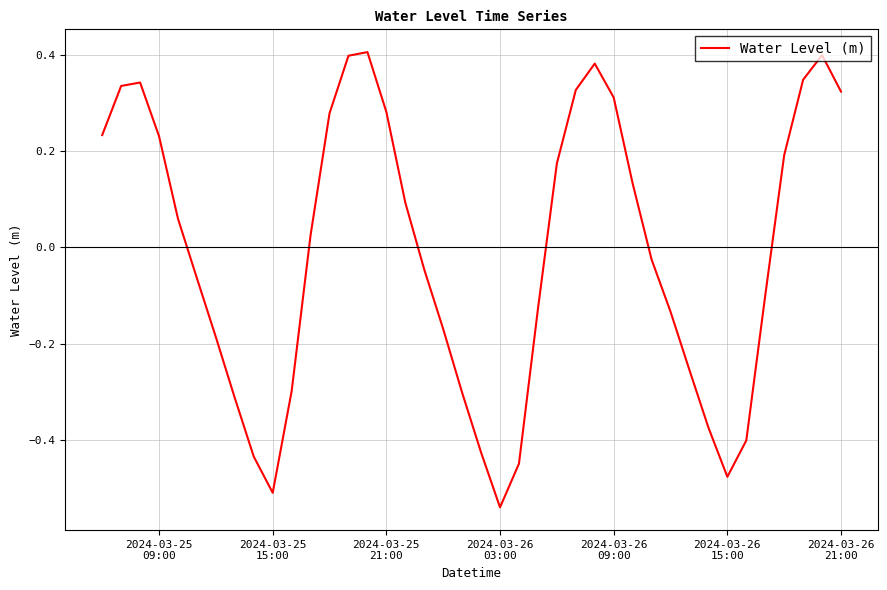

What is the difference between the maximum and minimum values?

0.9